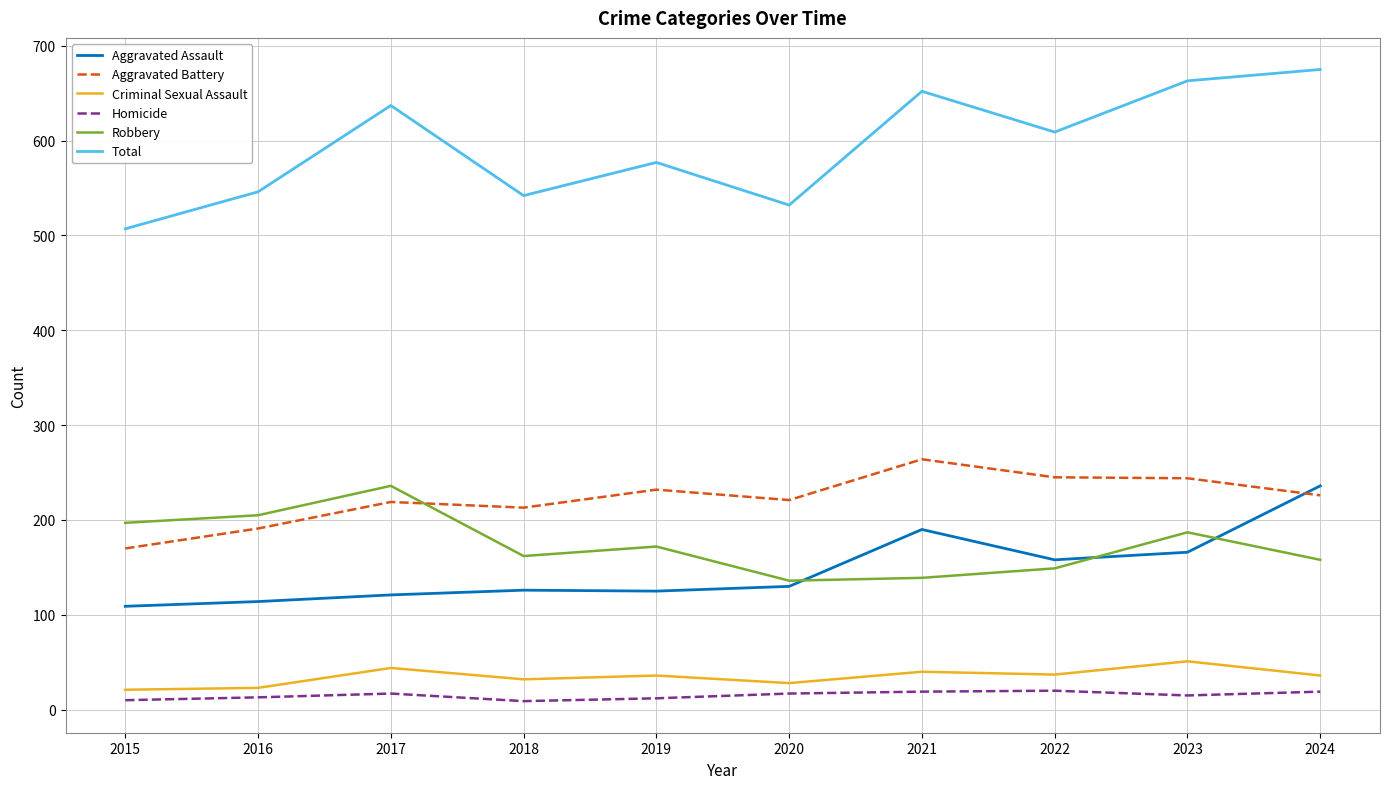

At how many categories does at least one series exceed 585?

5